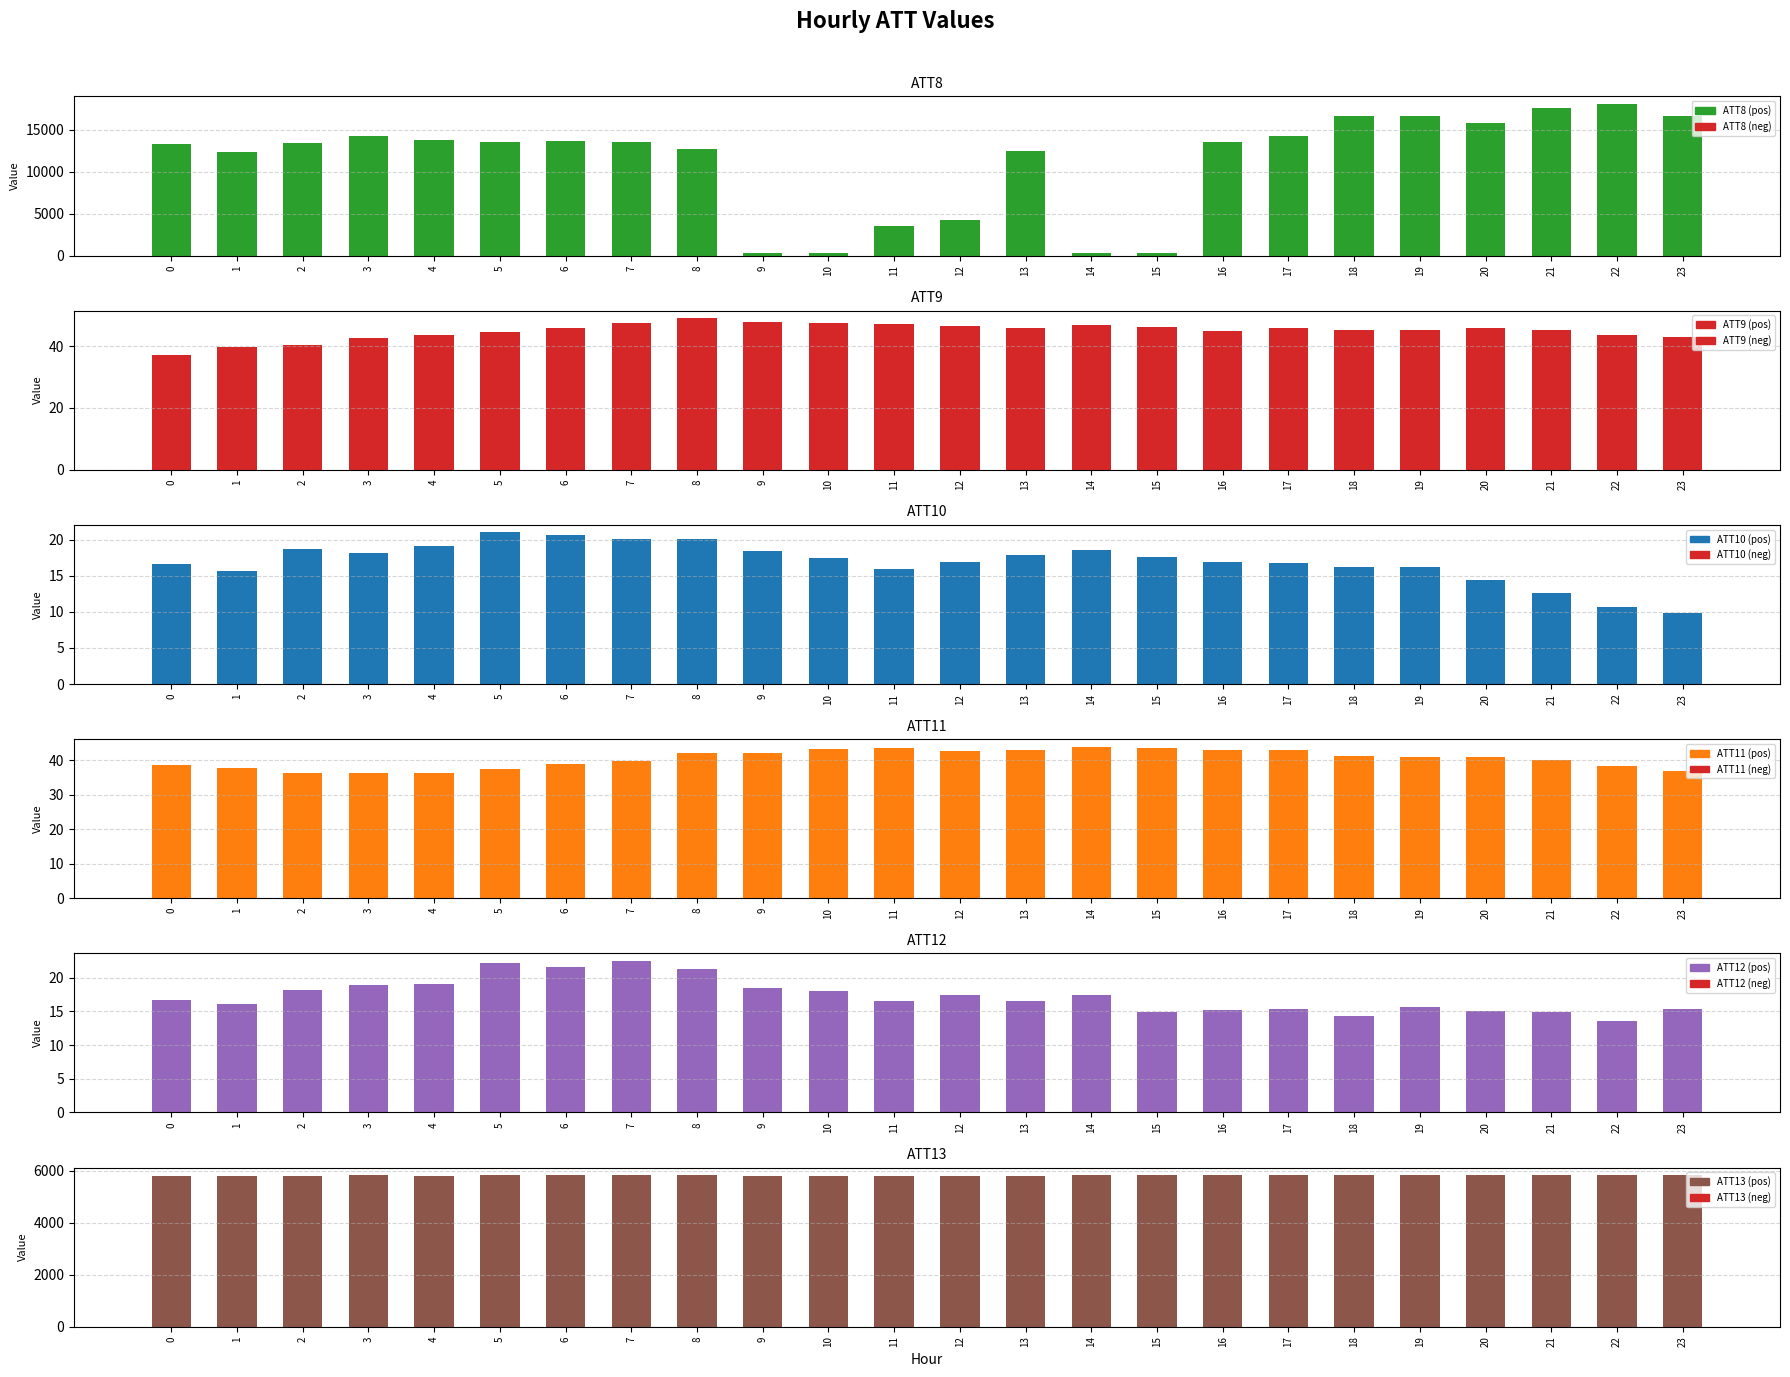

How many data points does each series have?

24